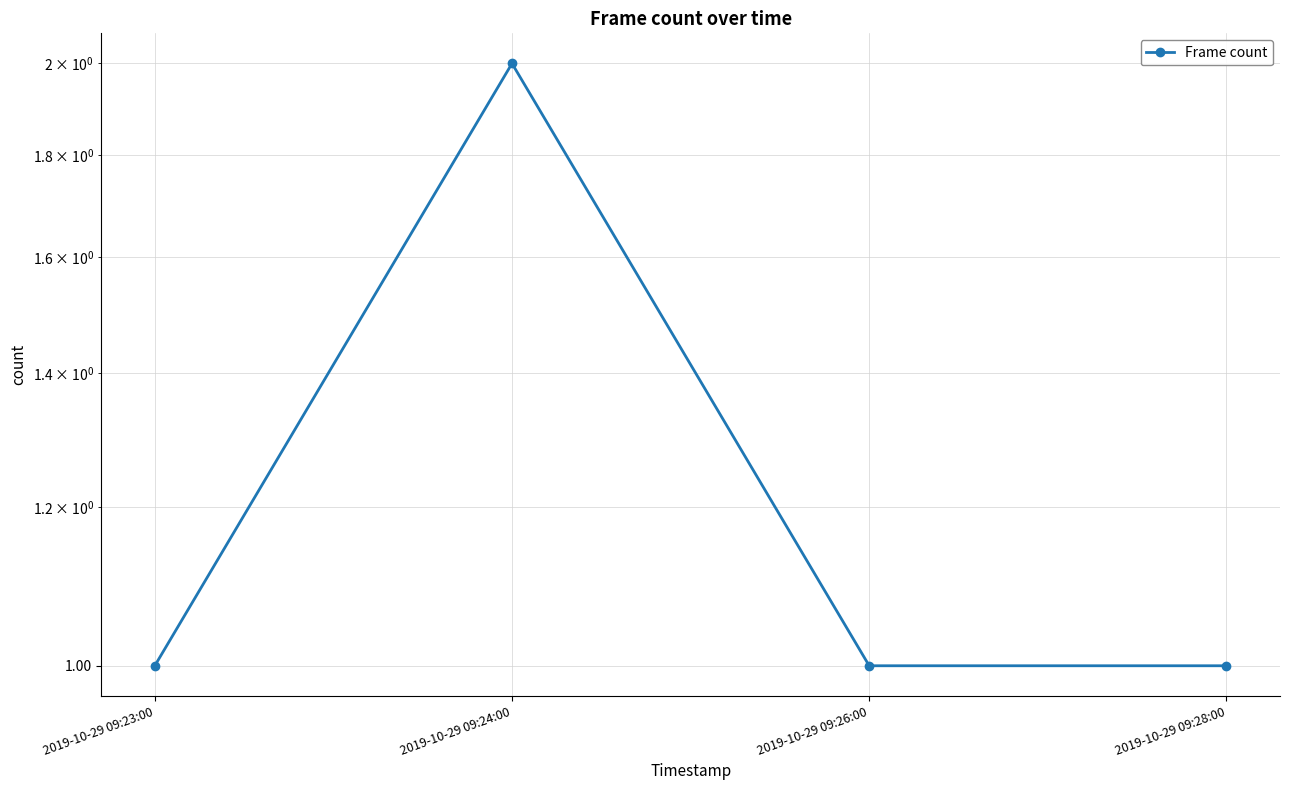

What is the label of the 4th point from the left?

2019-10-29 09:28:00